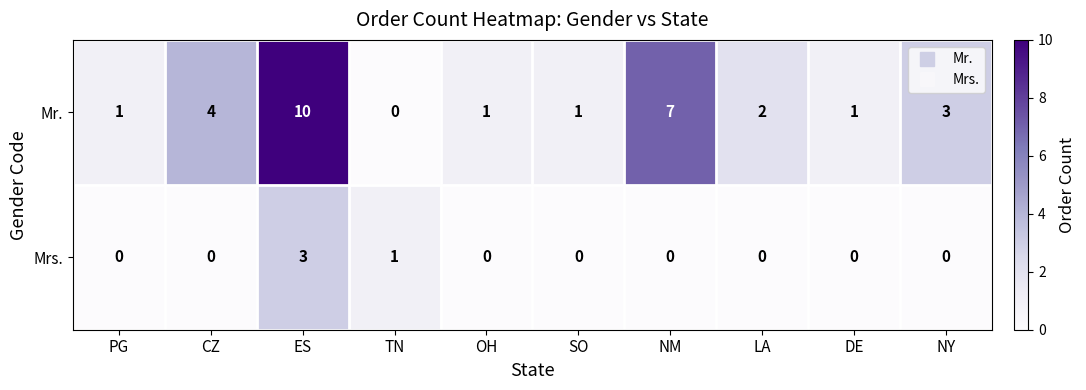

True or false: Mr. has a value of 14 at ES.

False